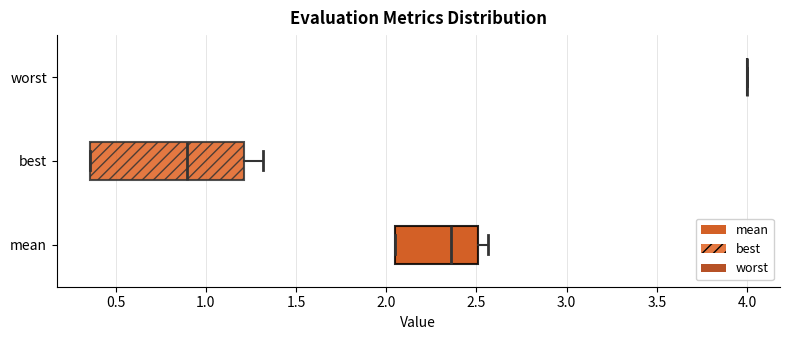

Comparing the boxes themselves (not the whiskers), which one is the widest?

best